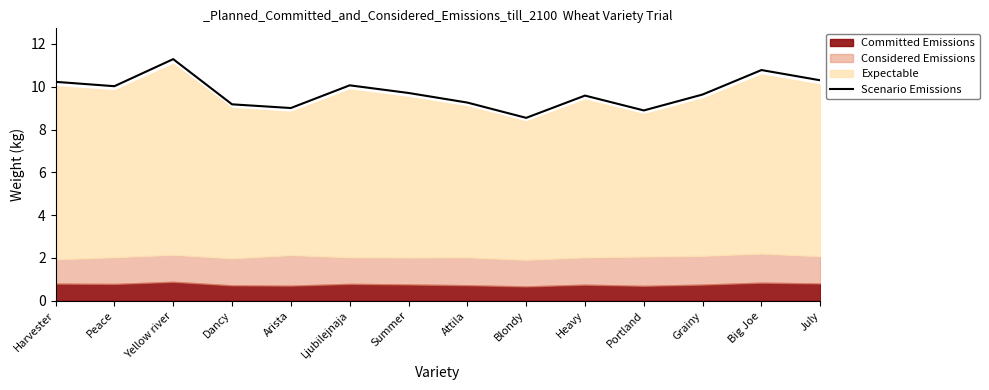

Reading left to right, transcribe all the data shown in this chart.

Harvester=10.2	Peace=10.0	Yellow river=11.3	Dancy=9.2	Arista=9.0	Ljubilejnaja=10.1	Summer=9.7	Attila=9.3	Blondy=8.5	Heavy=9.6	Portland=8.9	Grainy=9.6	Big Joe=10.8	July=10.3